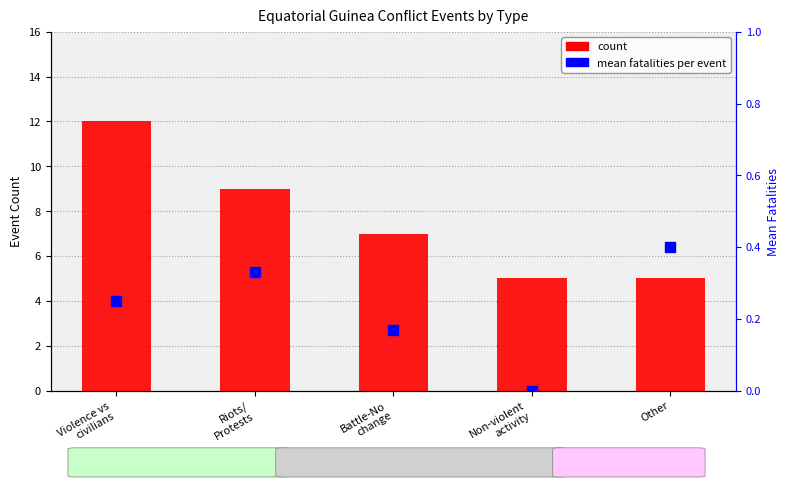

What are all the series names shown in the legend?

count, mean fatalities